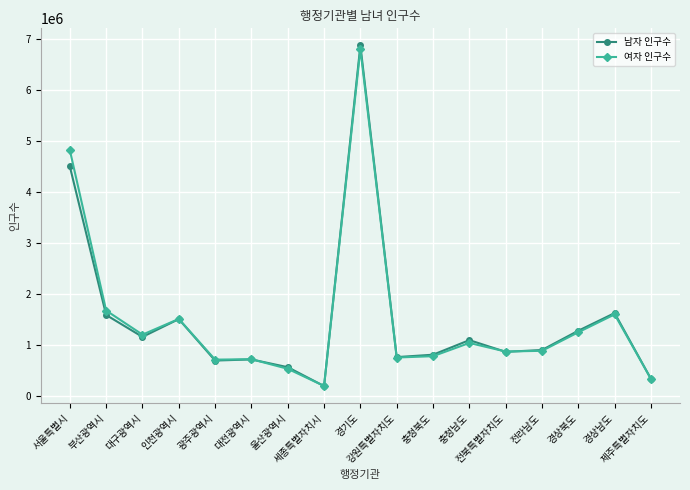

Which series has the largest range (max minus min)?

남자 인구수